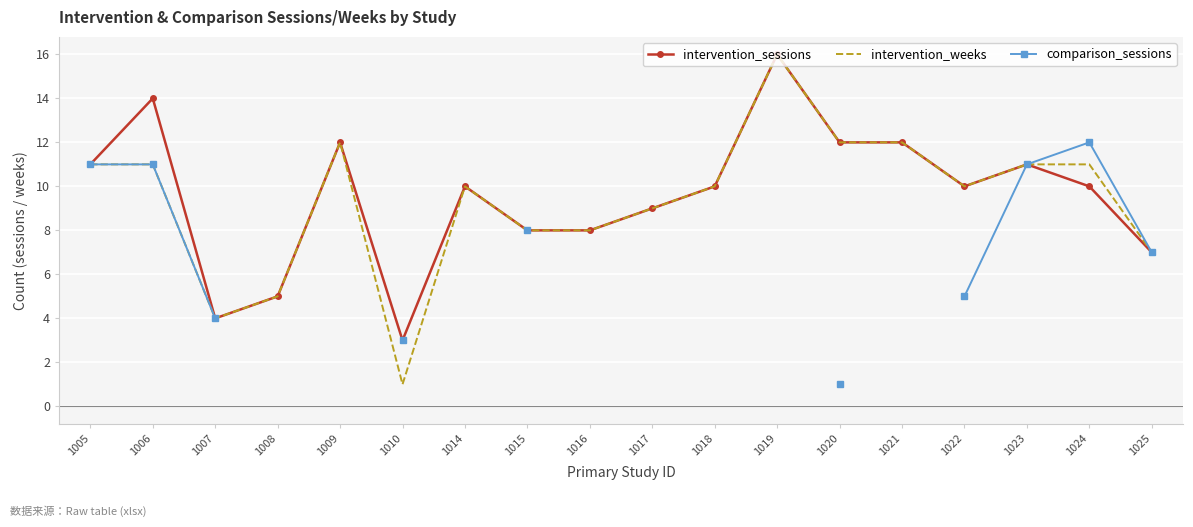

Is it true that intervention_weeks equals 5.4 at 1022?

False